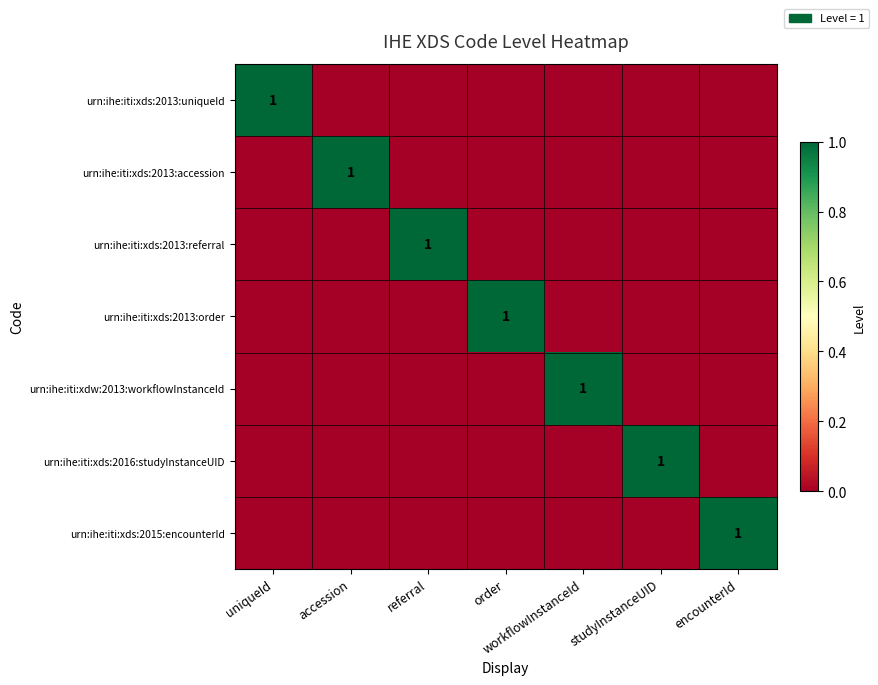

True or false: urn:ihe:iti:xds:2013:referral has a value of 1 at referral.

True